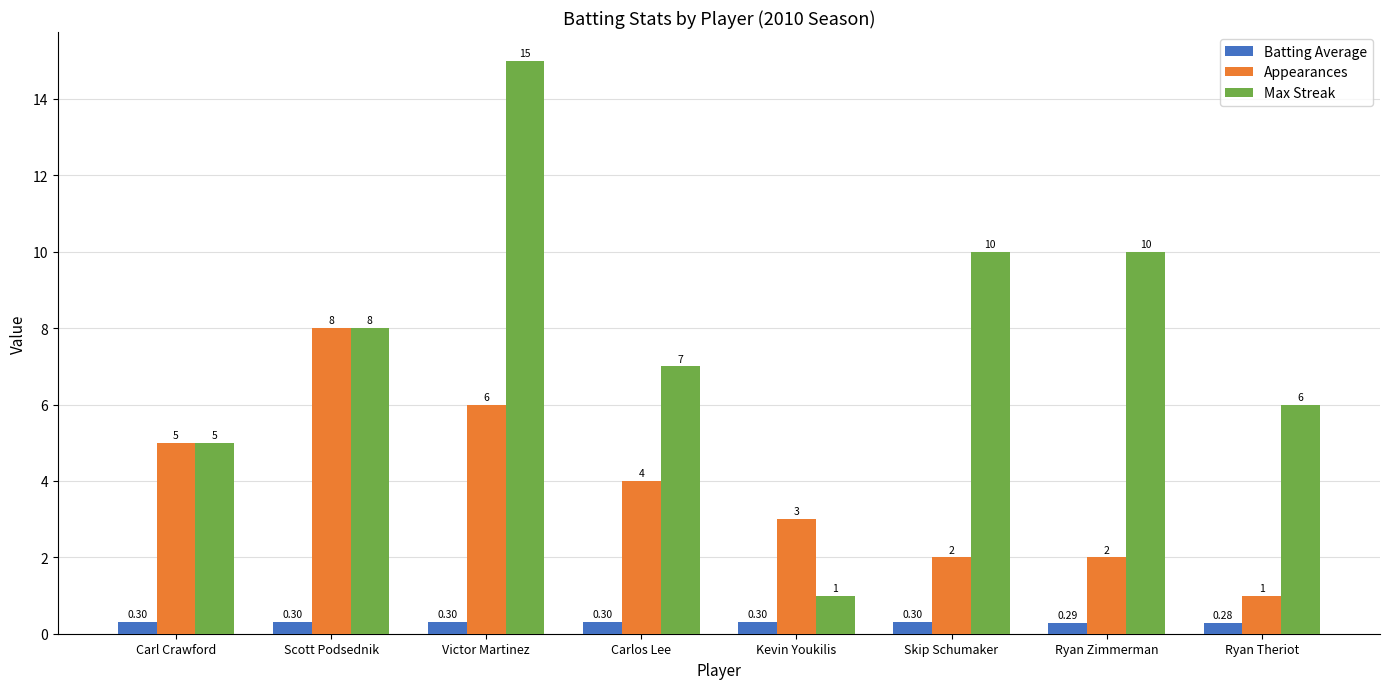

Is it true that Batting Average equals 0.3 at Ryan Zimmerman?

True